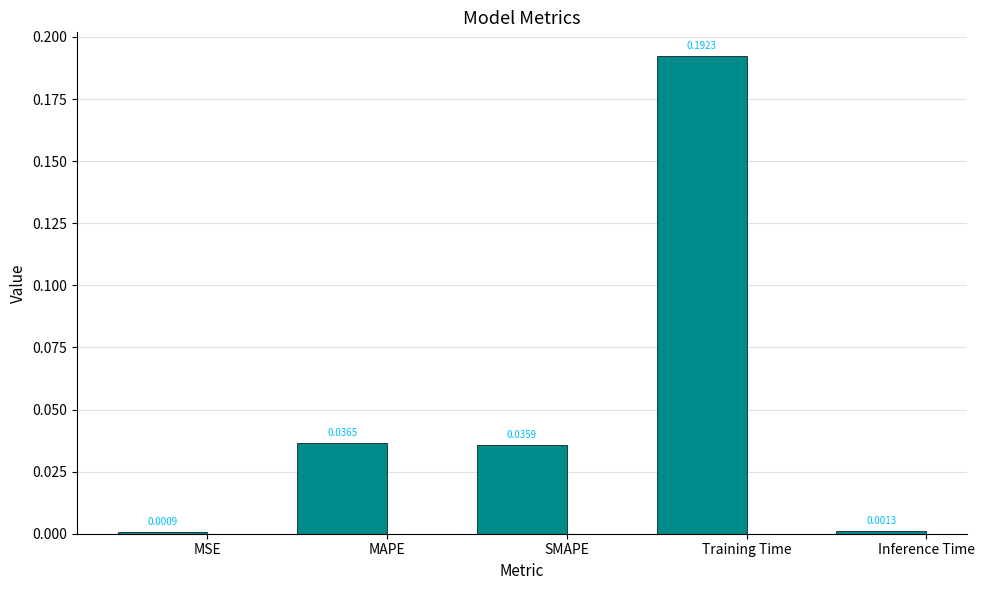

What is the average value?

0.1